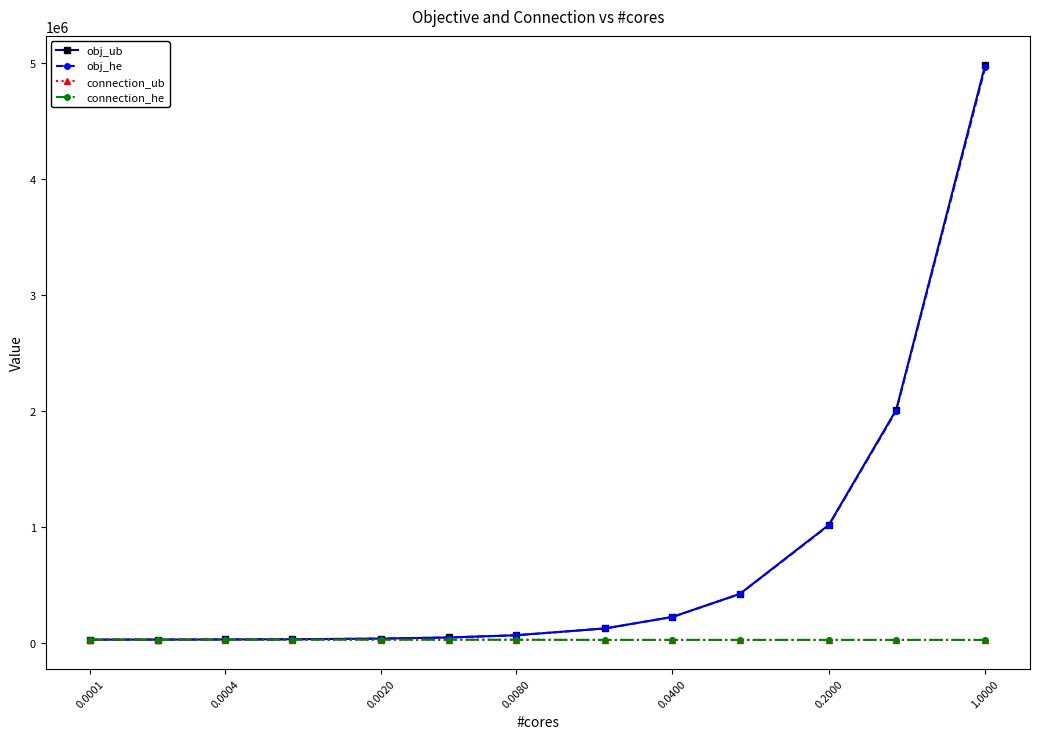

What is the maximum value shown in the chart?

4983128.0